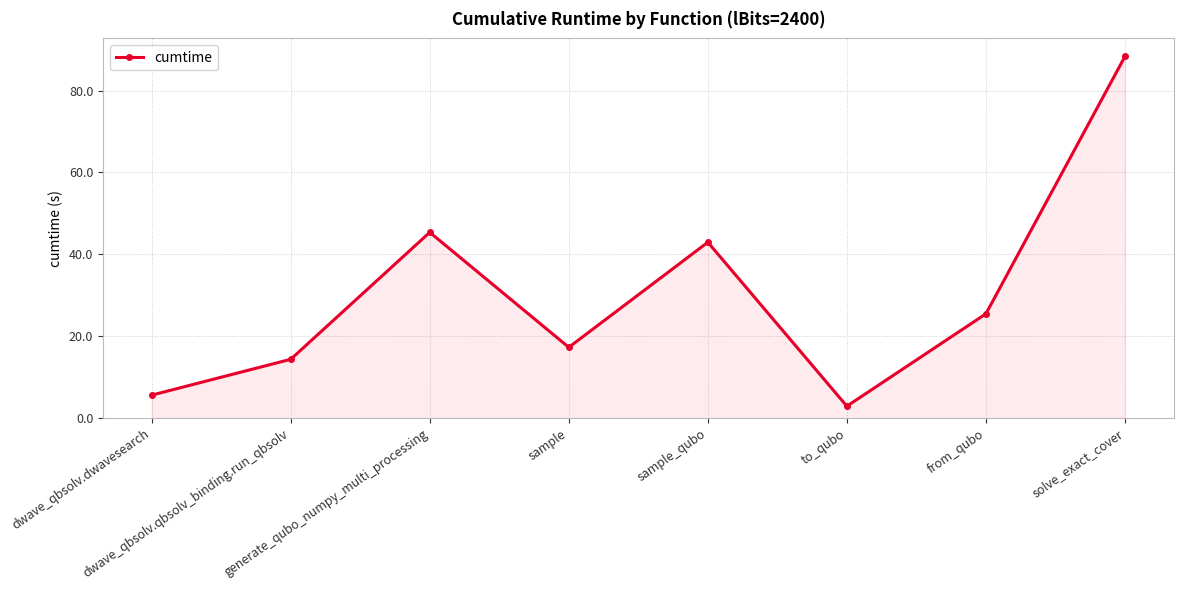

What is the average value?

30.3